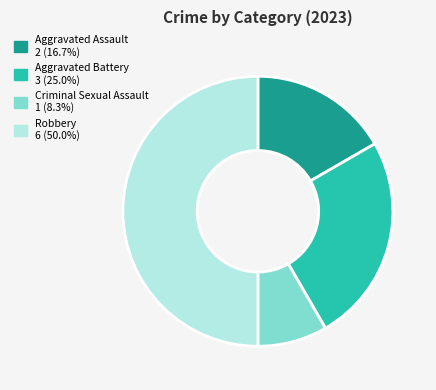

Count the number of slices in the pie.

4